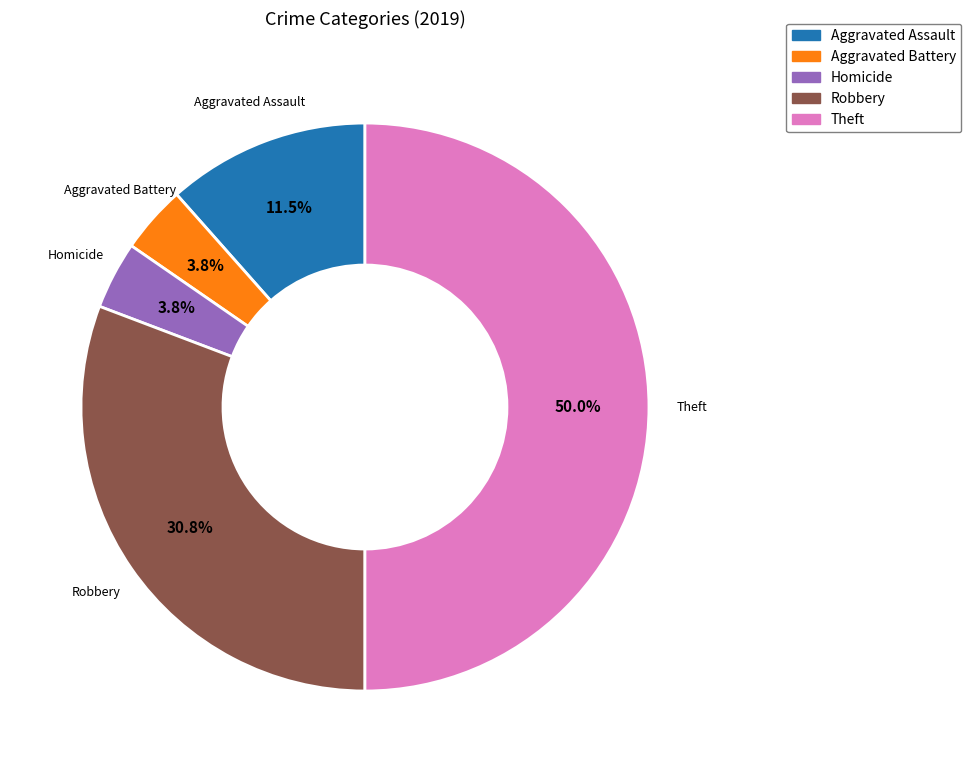

To the nearest percent, what is the average slice percentage?

20%